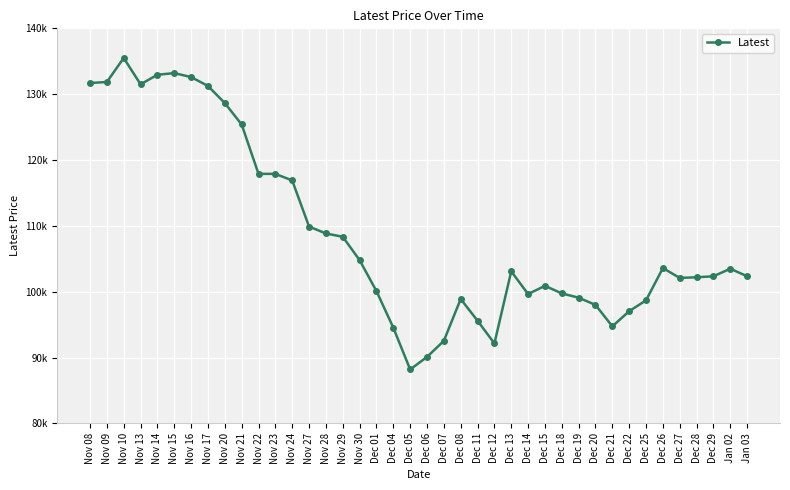

How many values exceed 103100?

19